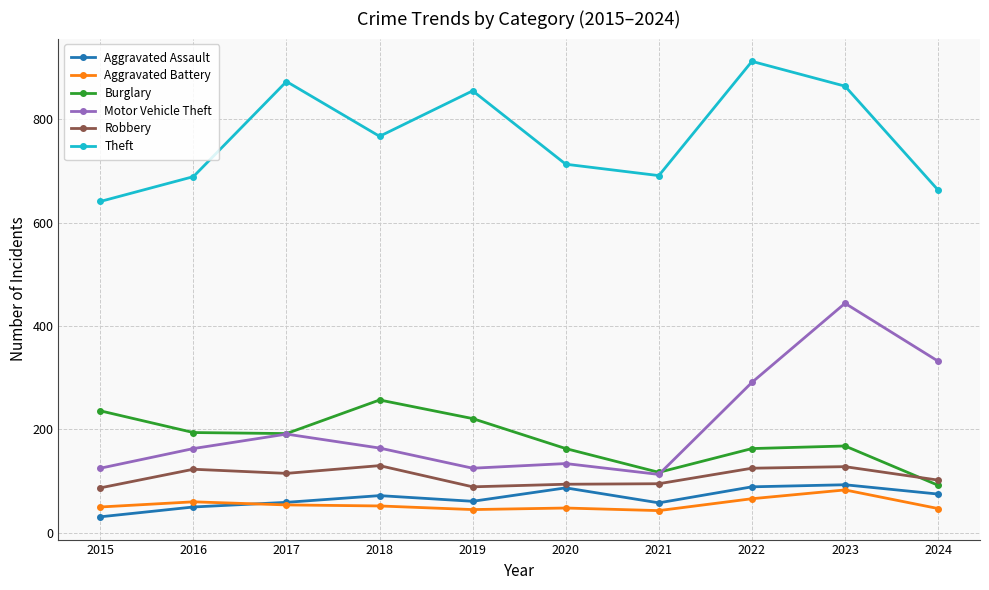

What is the difference between the maximum and second lowest values in the Burglary series?

140